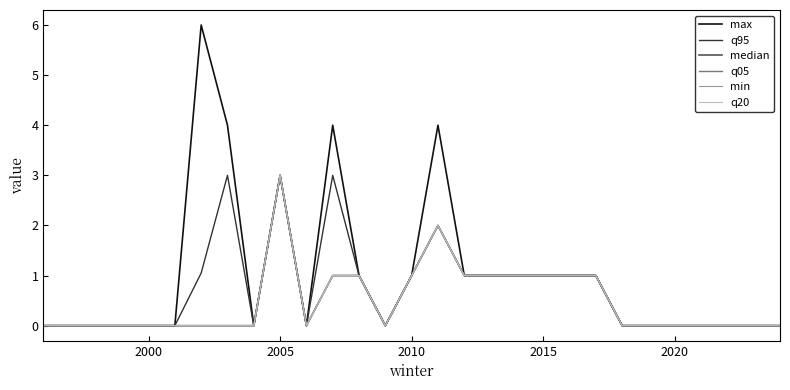

Is this an area chart (filled region under the line)?

No